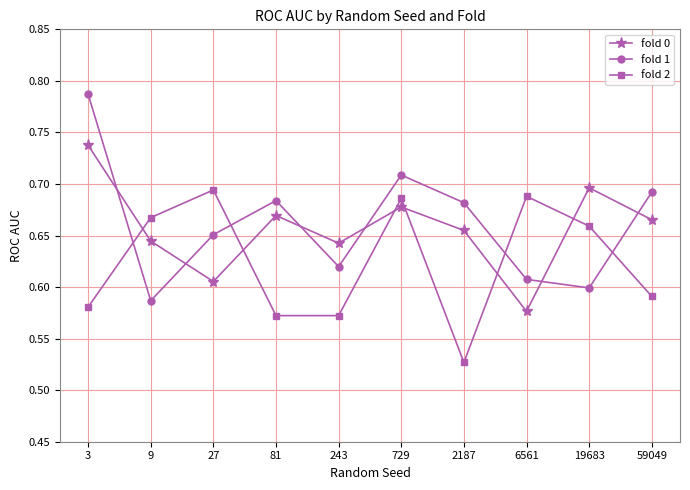

True or false: fold 1 has more than 0 interior local peaks.

True